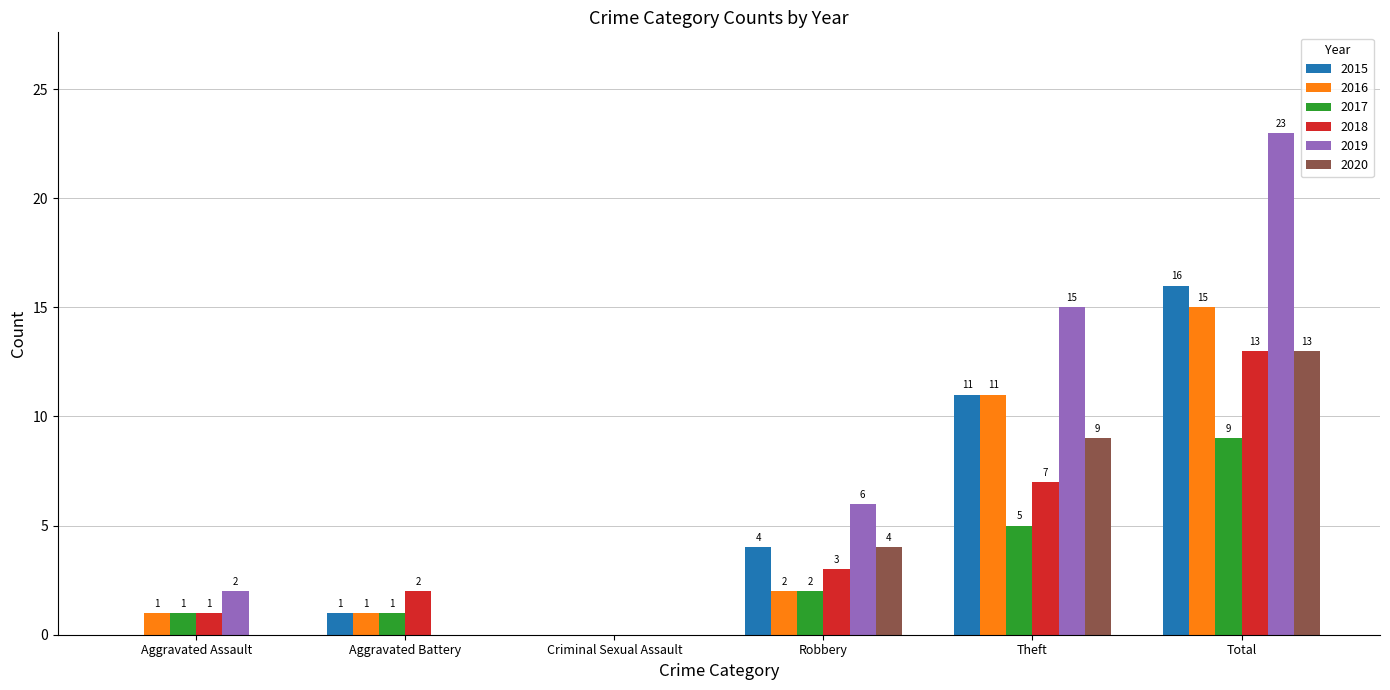

Which label corresponds to the largest value in the chart?

Total